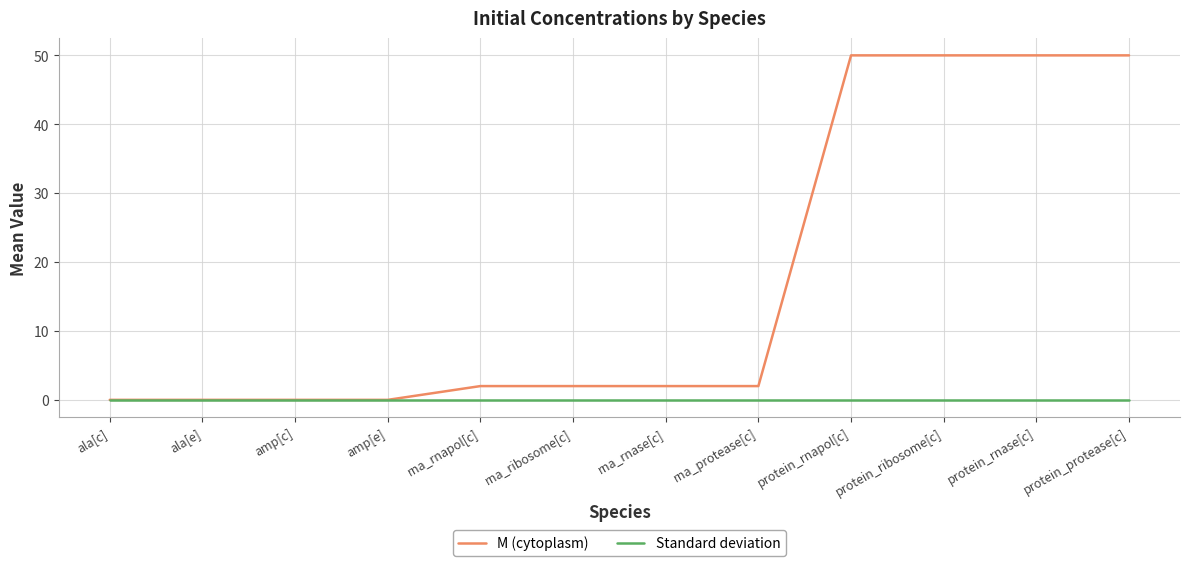

Which series has the widest spread of values?

M (cytoplasm)